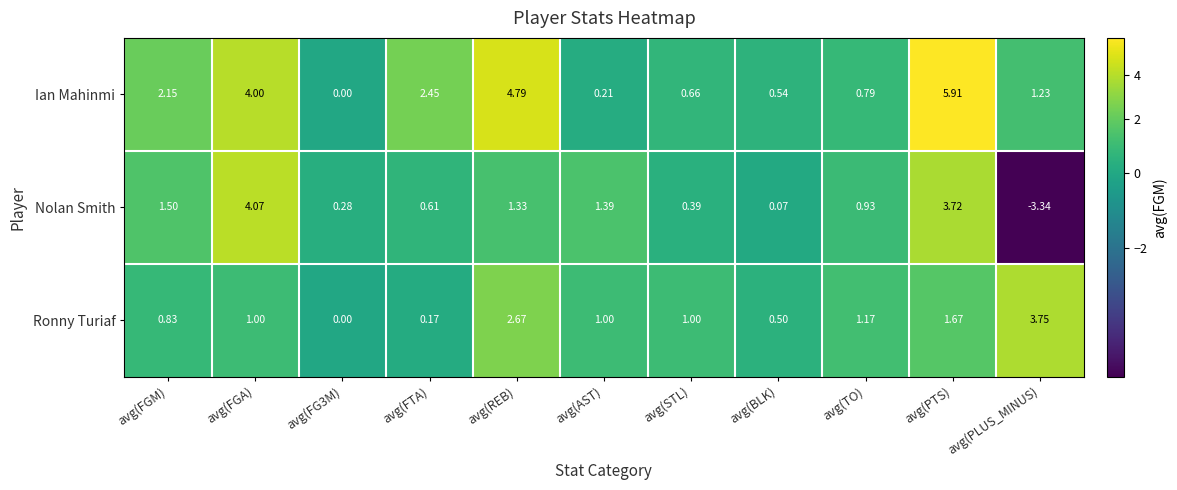

Which series changed the most between avg(AST) and avg(PTS)?

Ian Mahinmi